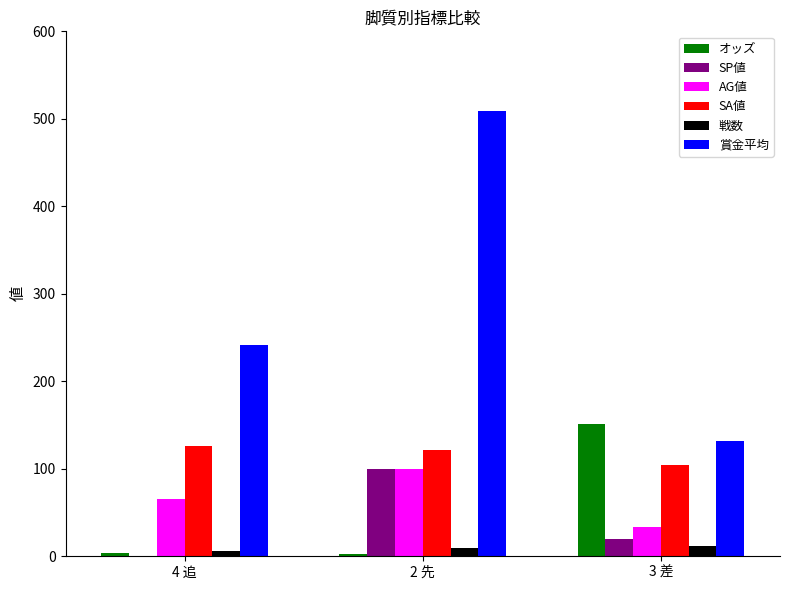

What is the maximum value shown in the chart?

509.0